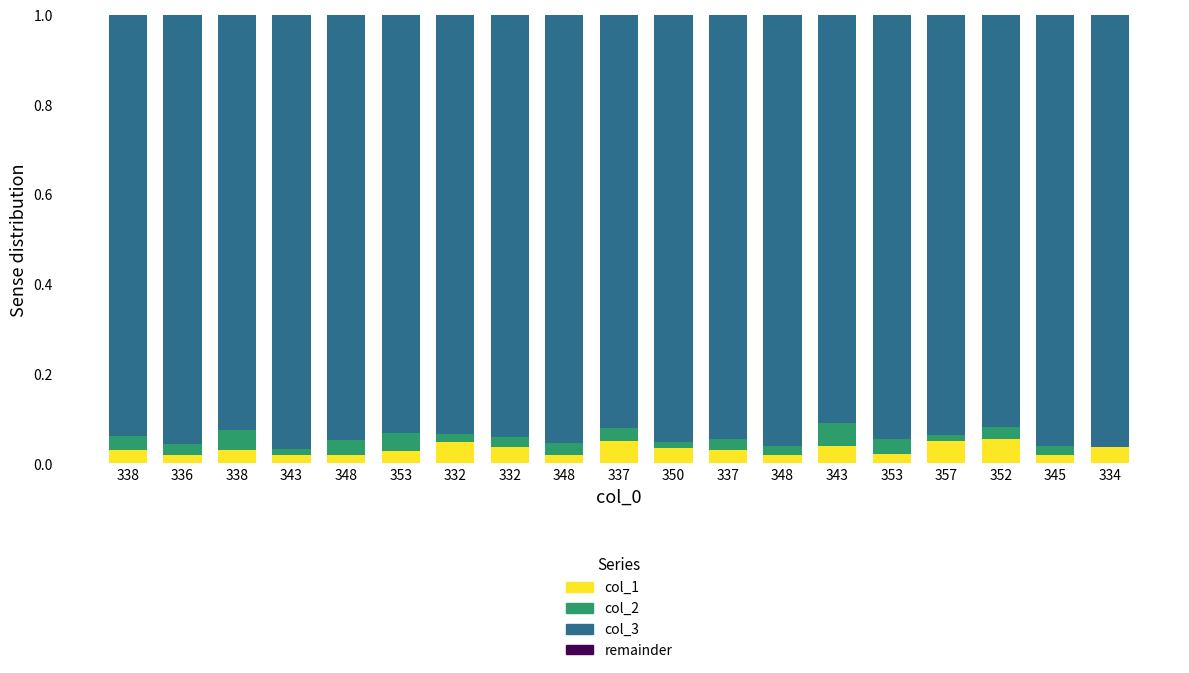

The value of col_3 at 343 is 1.5. True or false?

False